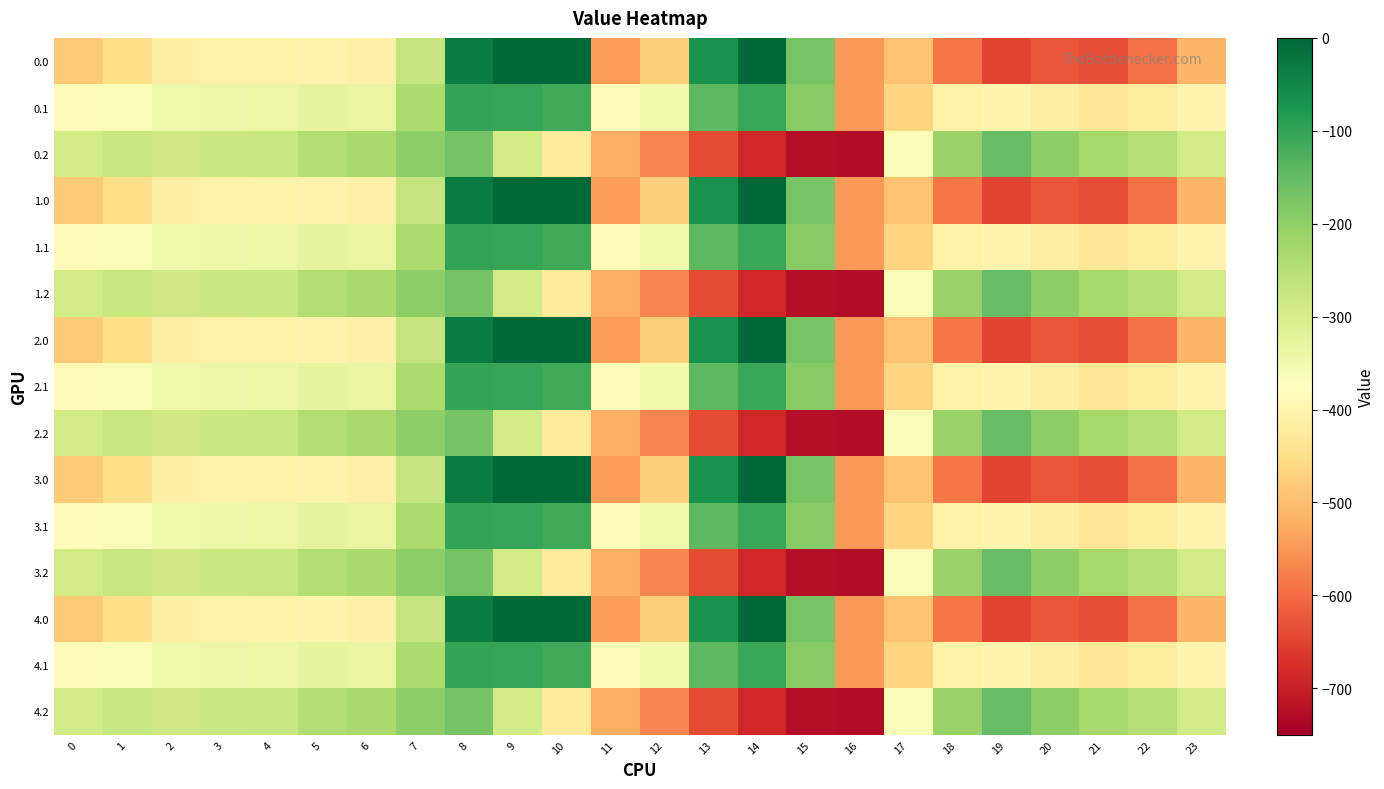

How many series are shown in this chart?

15